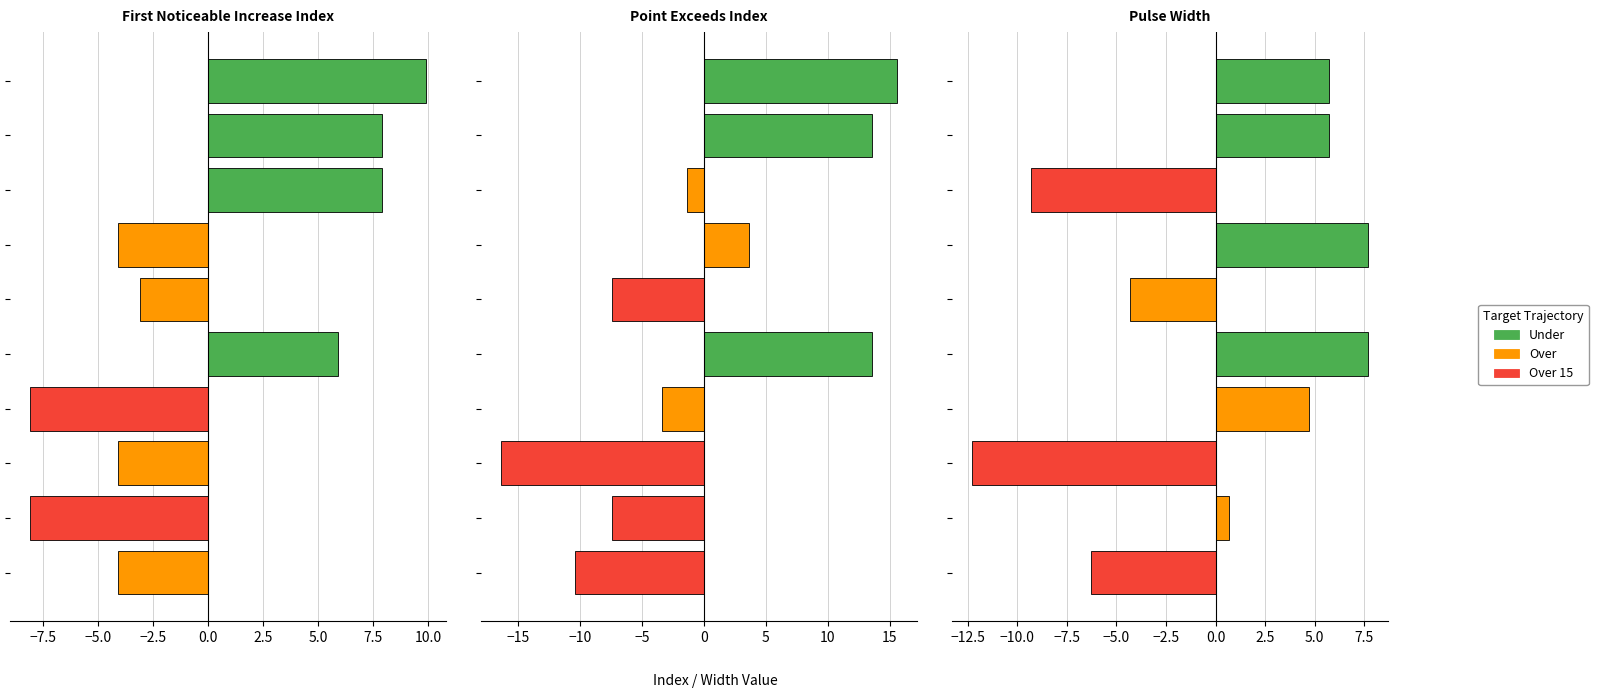

Between −10.0 and 7.5, which series saw the biggest shift?

Point_Exceeds_Index